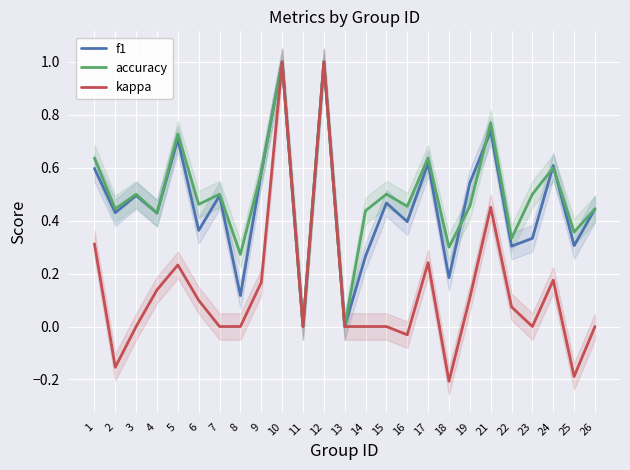

Where is accuracy nearest to the value 0?

11